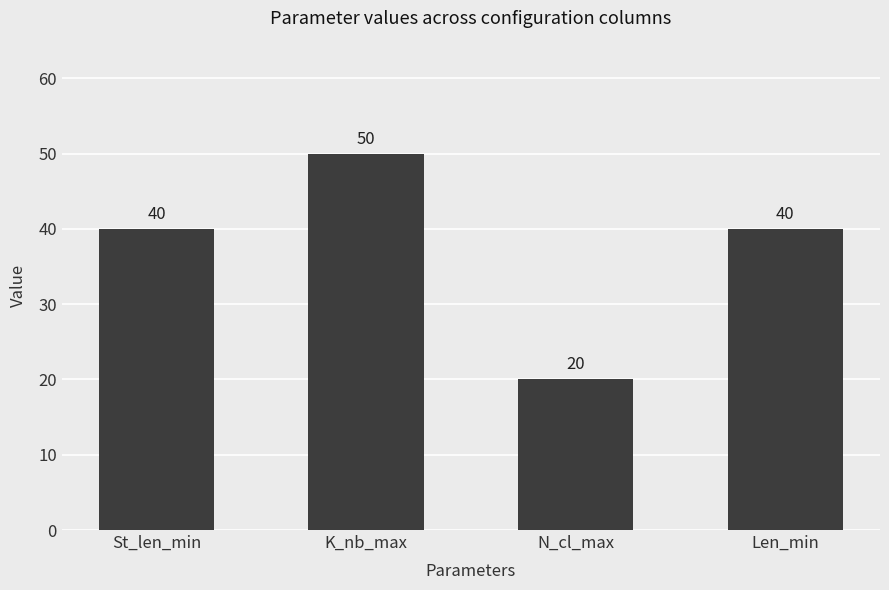

Reading left to right, what are all the values shown in this chart?

St_len_min=40	K_nb_max=50	N_cl_max=20	Len_min=40